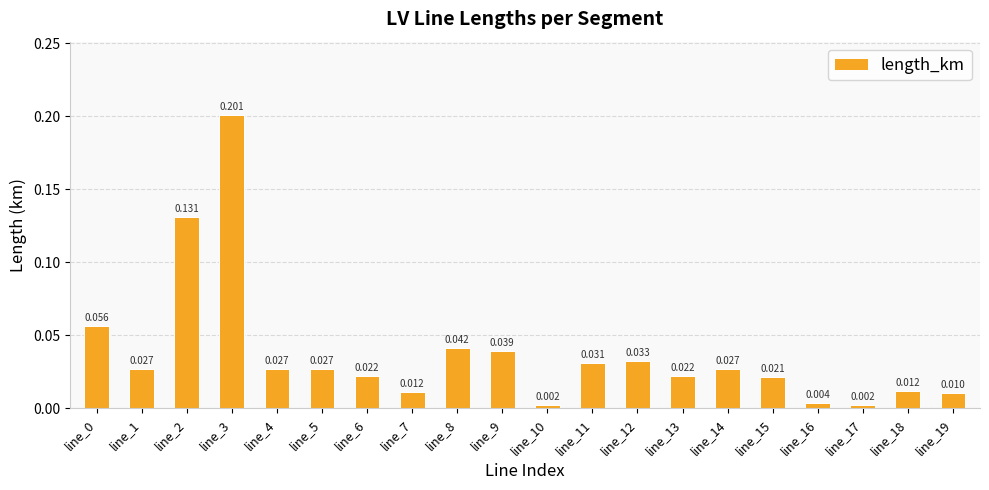

Which category has the highest value across all series?

line_3